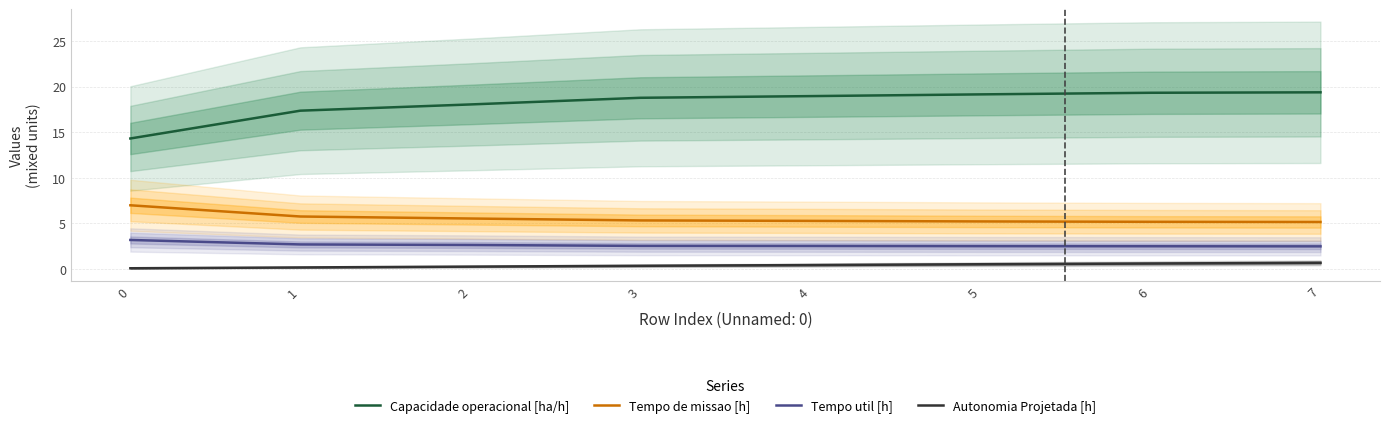

Reading left to right, transcribe all the data shown in this chart.

Capacidade operacional [ha/h]: 0=14.3	1=17.4	2=18.0	3=18.8	4=18.9	5=19.1	6=19.3	7=19.4
Tempo de missao [h]: 0=7.0	1=5.8	2=5.5	3=5.3	4=5.3	5=5.2	6=5.2	7=5.2
Tempo util [h]: 0=3.2	1=2.7	2=2.6	3=2.5	4=2.5	5=2.5	6=2.5	7=2.5
Autonomia Projetada [h]: 0=0.1	1=0.2	2=0.3	3=0.4	4=0.4	5=0.5	6=0.6	7=0.7